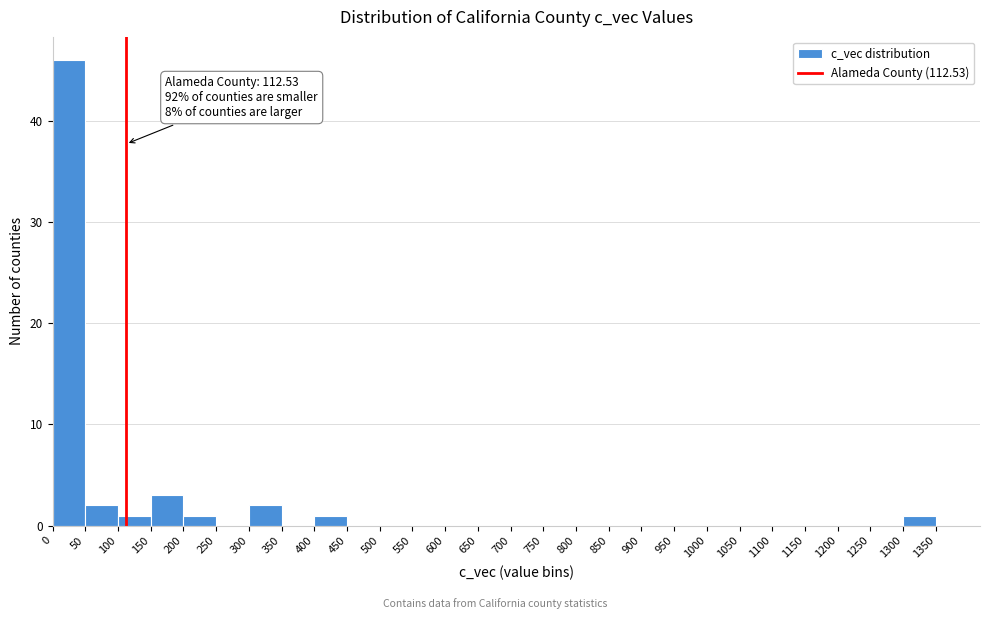

Which range on the x-axis has the tallest bar?

0 to 50